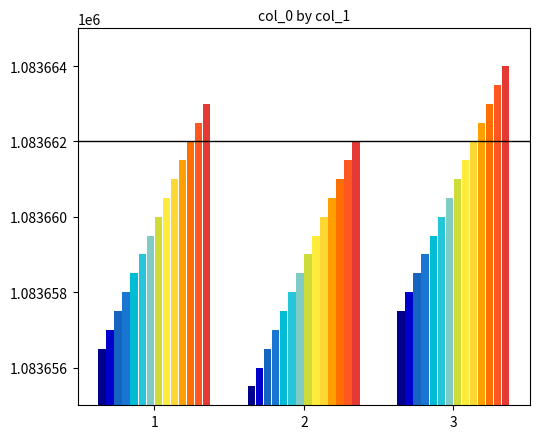

How many bars are there in each group?

14